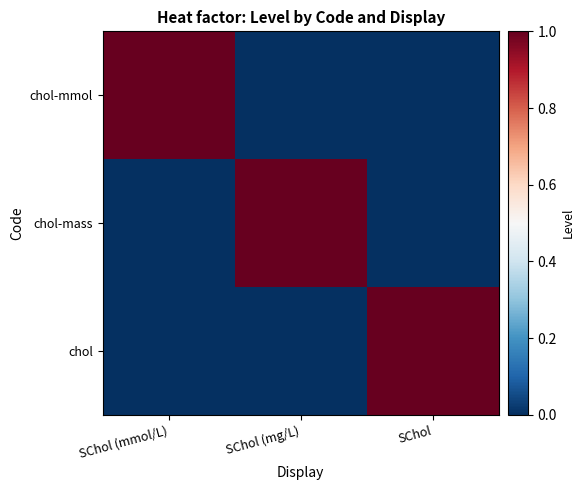

What is the total value across all series at SChol (mmol/L)?

1